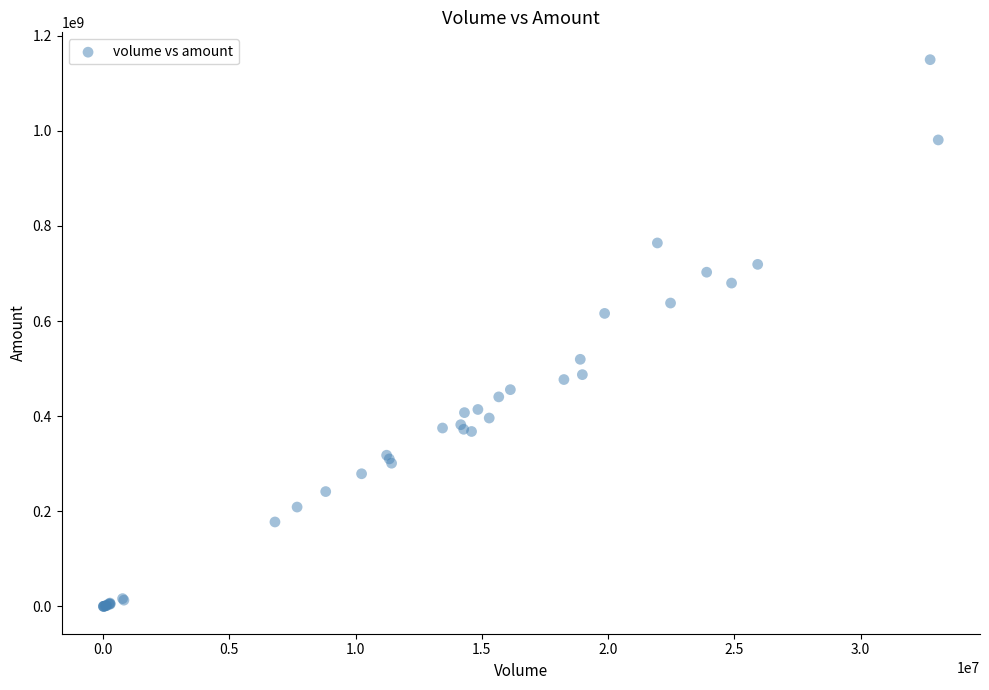

What Y value in the scatter plot is closest to 574876856?

616118049